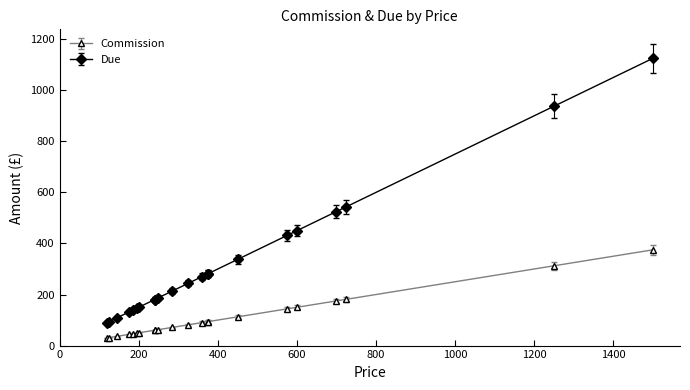

True or false: Due and Commission cross at least once.

False